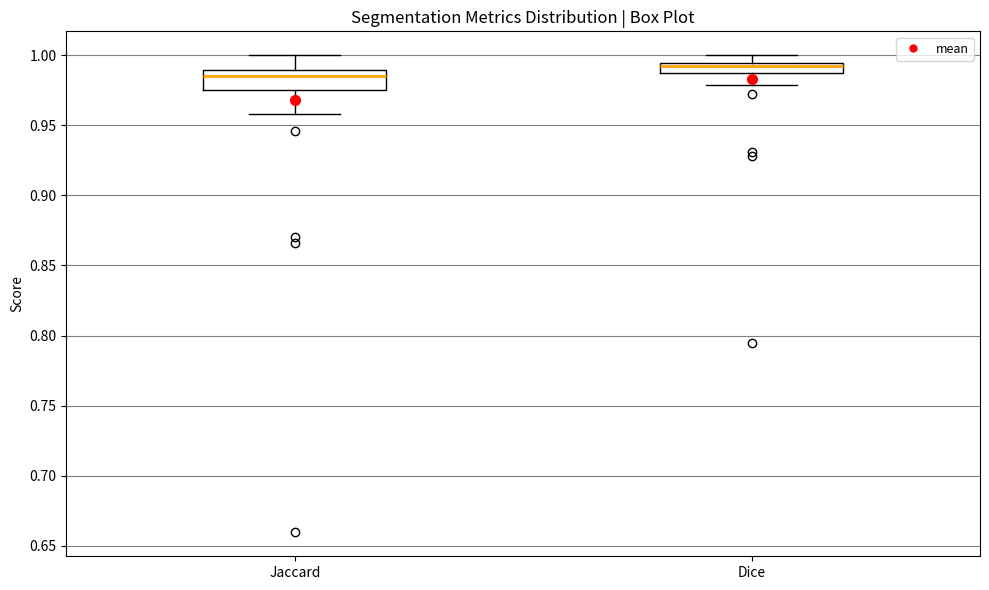

Where is the lower edge of the box for Dice on the y-axis? The values are not printed on the chart, so give them approximately, as read against the axis.

0.985